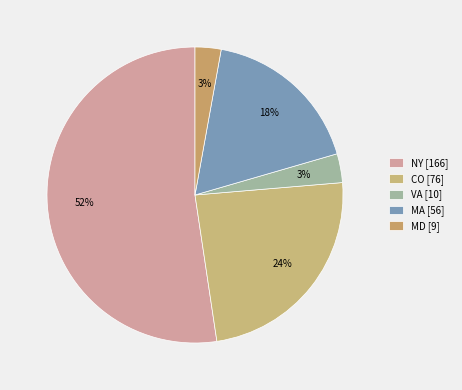

What is the ratio of the value at MA to the value at MD?

6.2